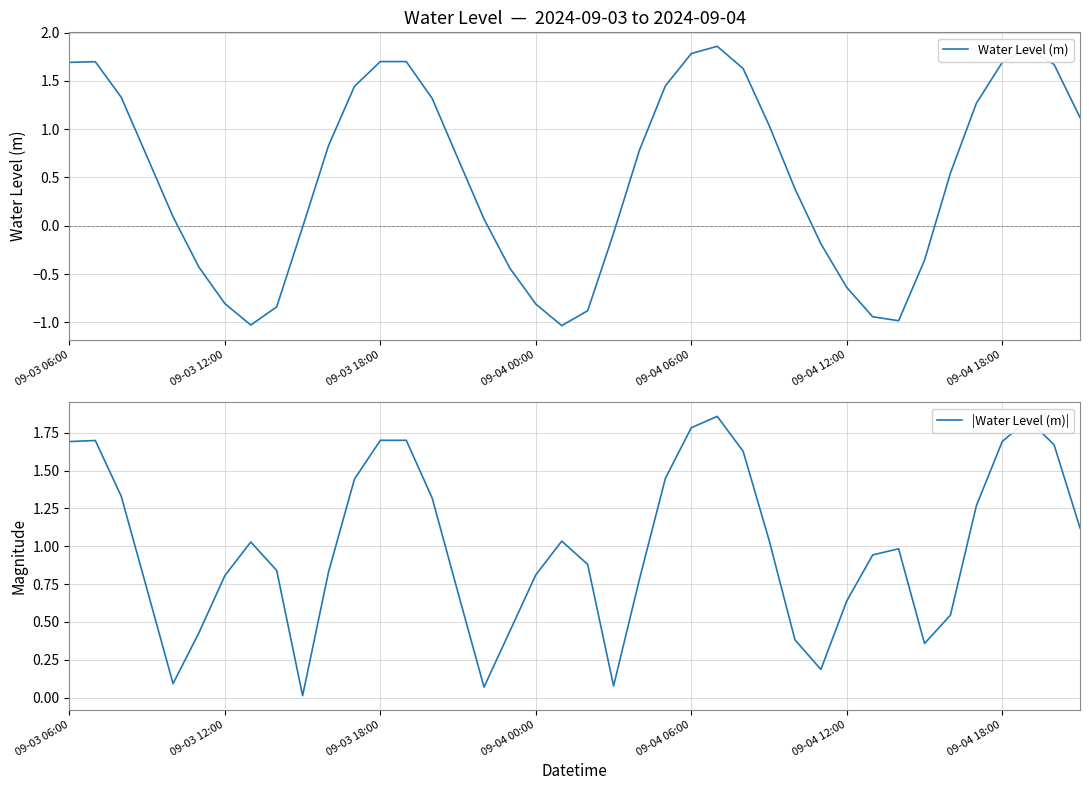

What is the difference between the Water Level (m) values at 16 and 13?

1.6